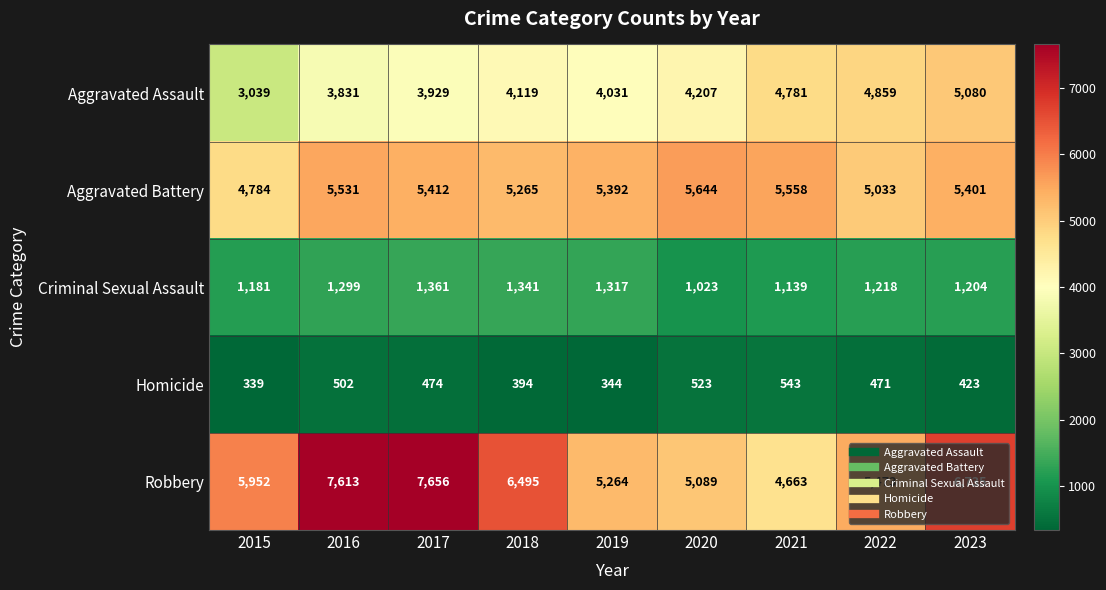

At which category is the sum across all series the highest?

2023